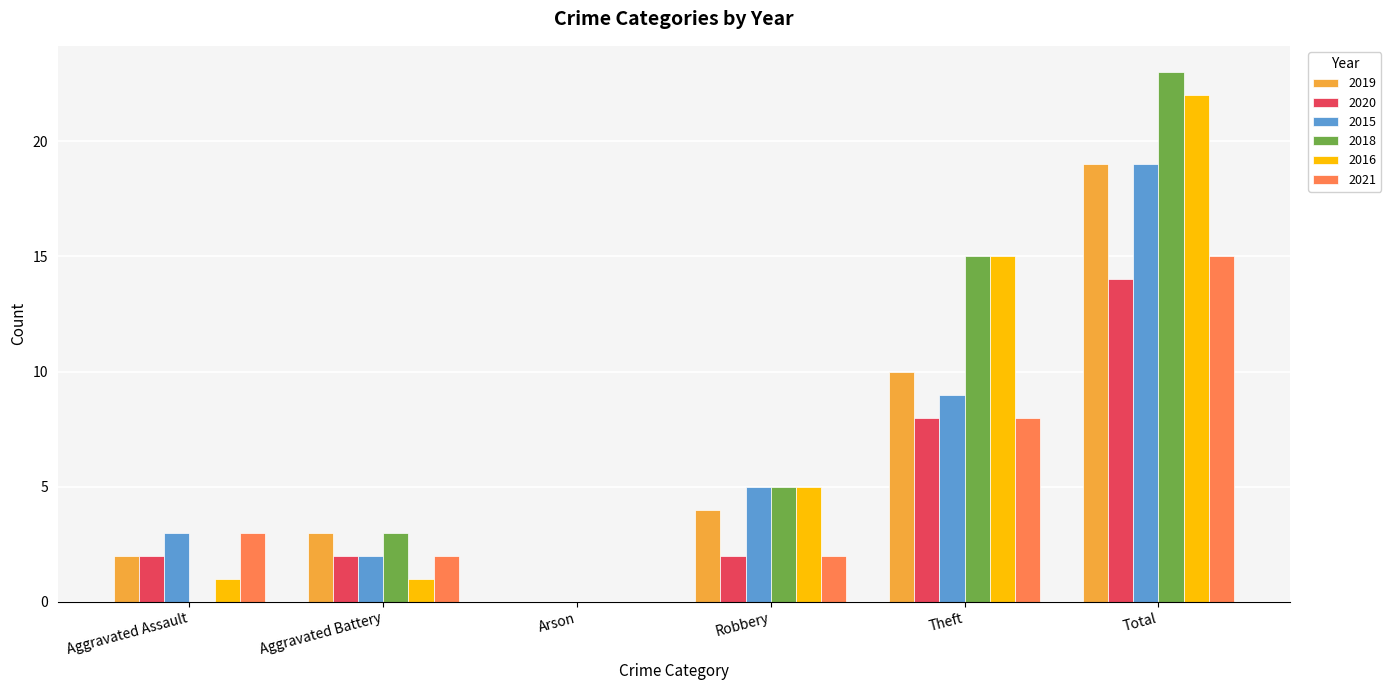

At which label does 2021 reach its peak?

Total